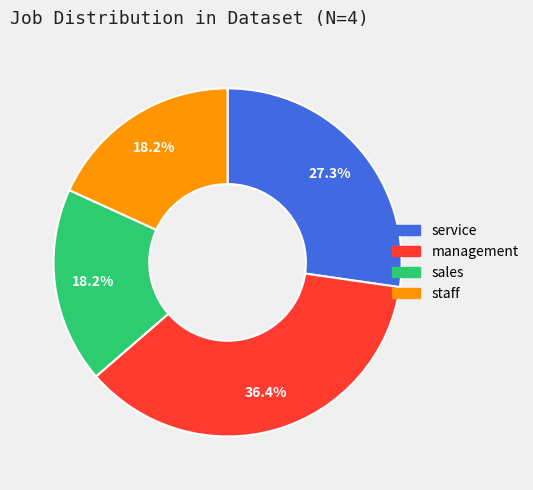

Count the number of slices in the pie.

4